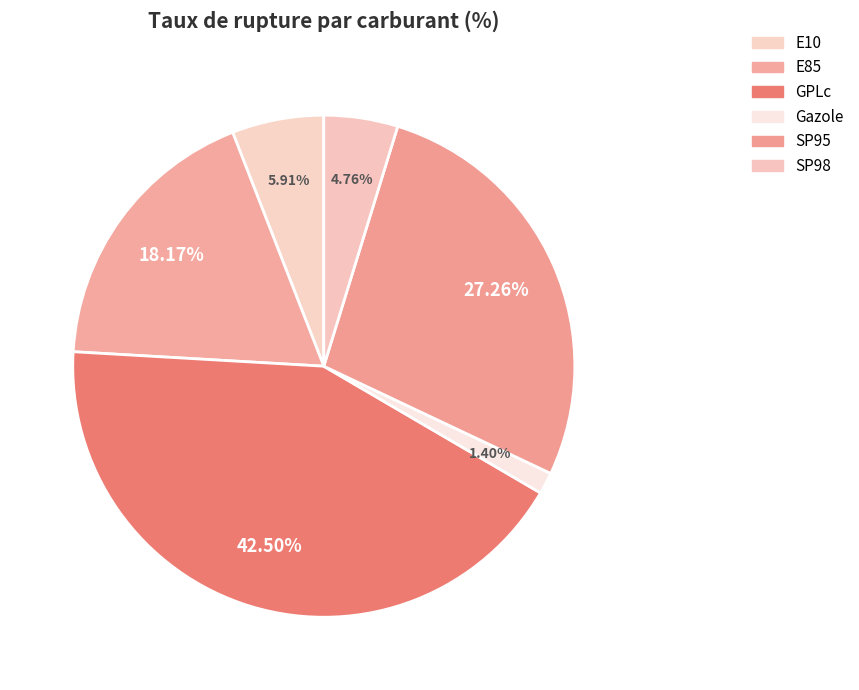

Is there any slice that represents more than half of the pie?

No